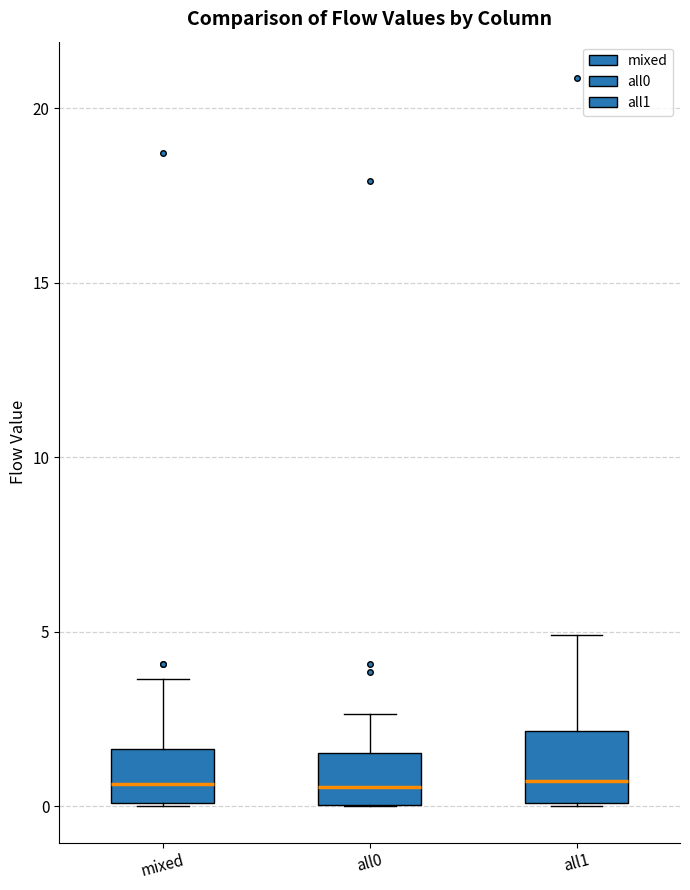

Which box is the tallest, from its lower edge to its upper edge?

all1